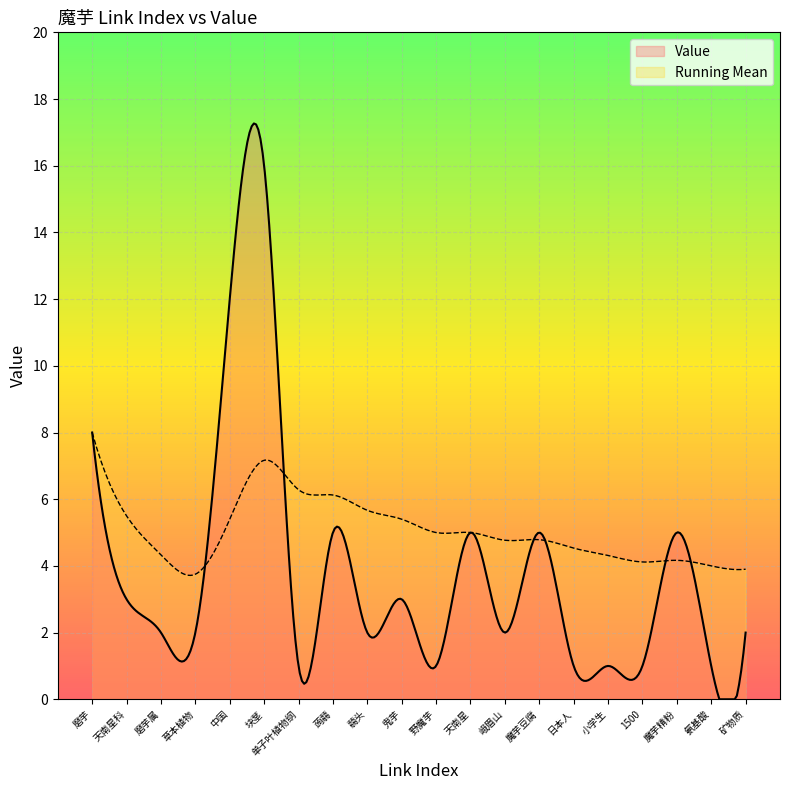

List the series in order of their overall mean, lowest first.

Value, Running Mean